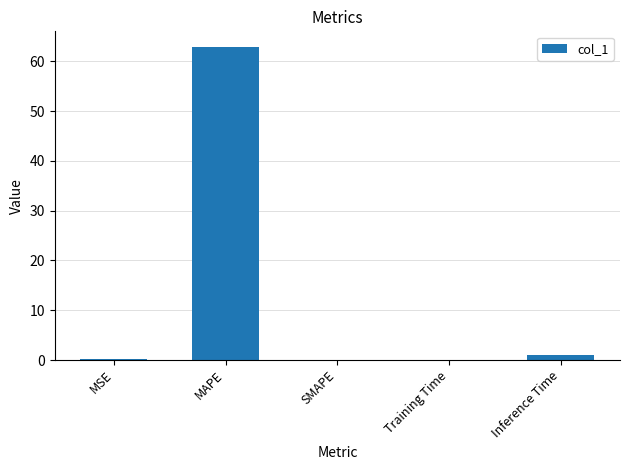

Between MSE and MAPE, which is larger?

MAPE